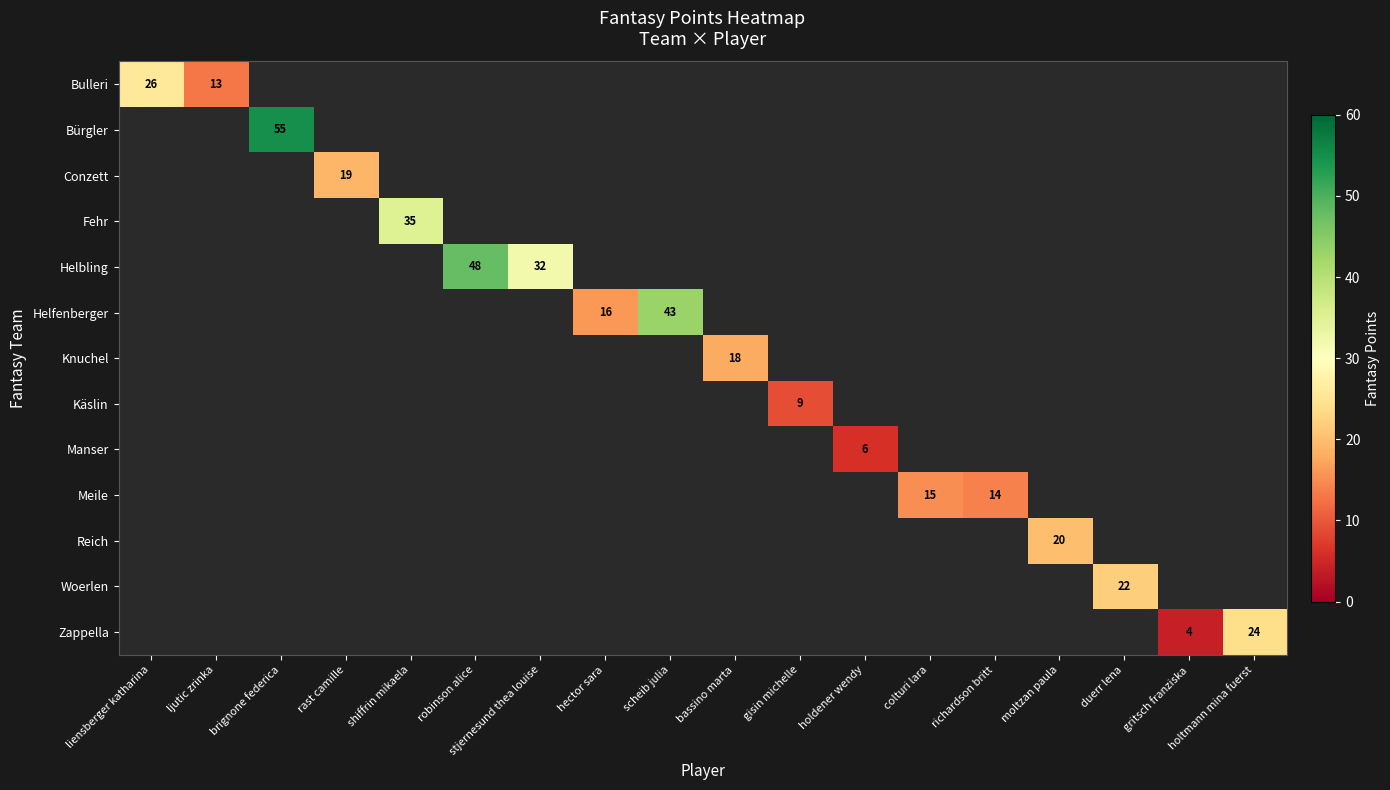

Rank the series at robinson alice from lowest to highest value.

Bulleri, Bürgler, Conzett, Fehr, Helbling, Helfenberger, Knuchel, Käslin, Manser, Meile, Reich, Woerlen, Zappella